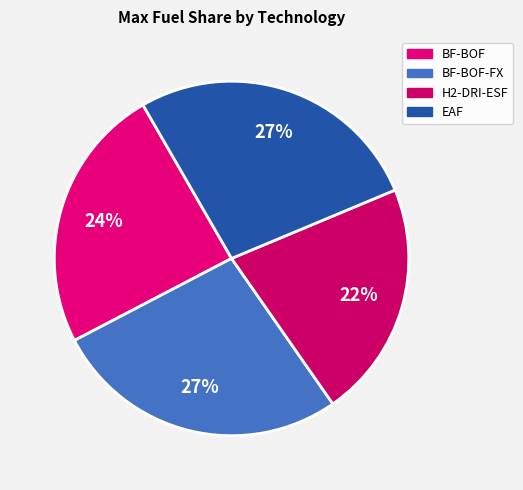

To the nearest percent, what is the difference between the largest and smallest slice percentages?

5%